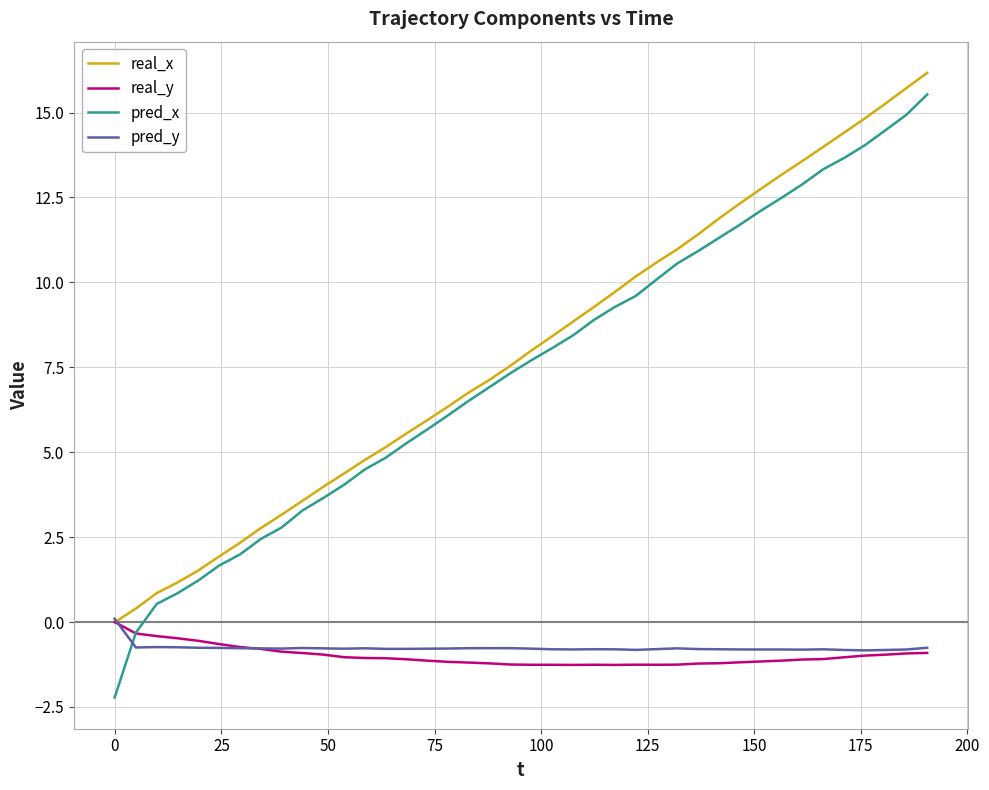

Which series has the widest spread of values?

pred_x